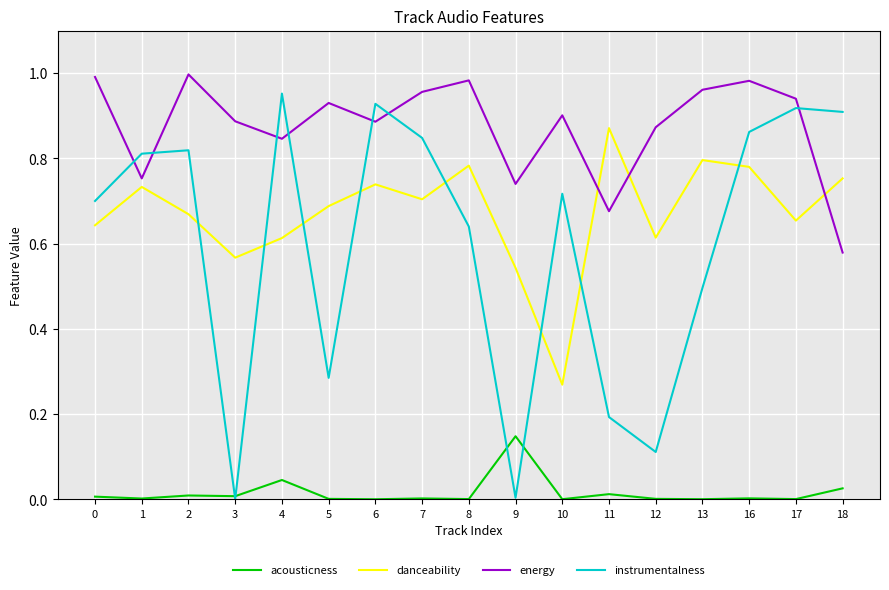

Which series has the largest total across all categories?

energy